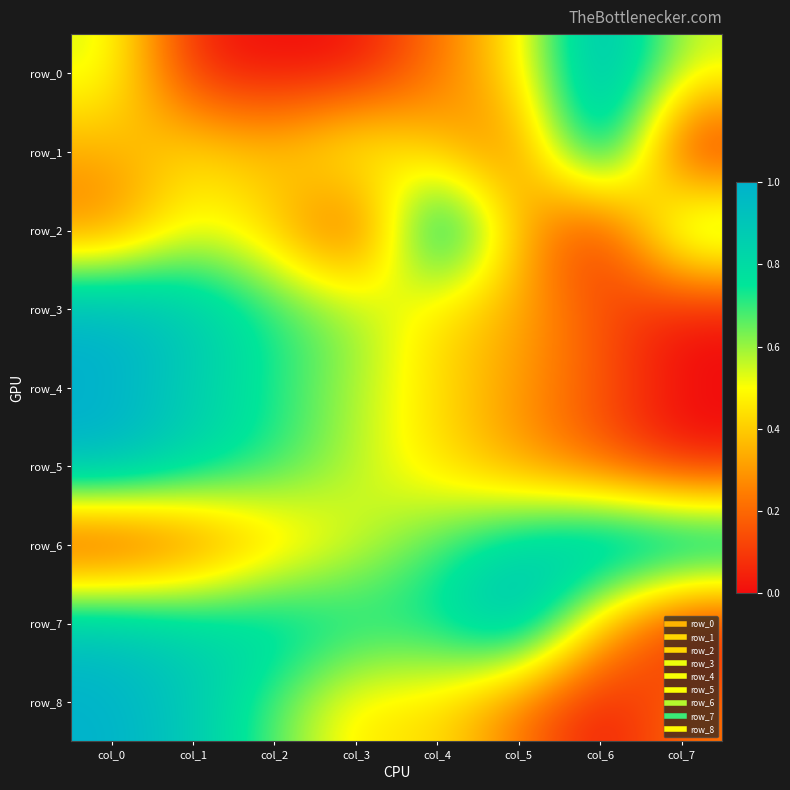

What is the average value of the row_7 series?

0.7